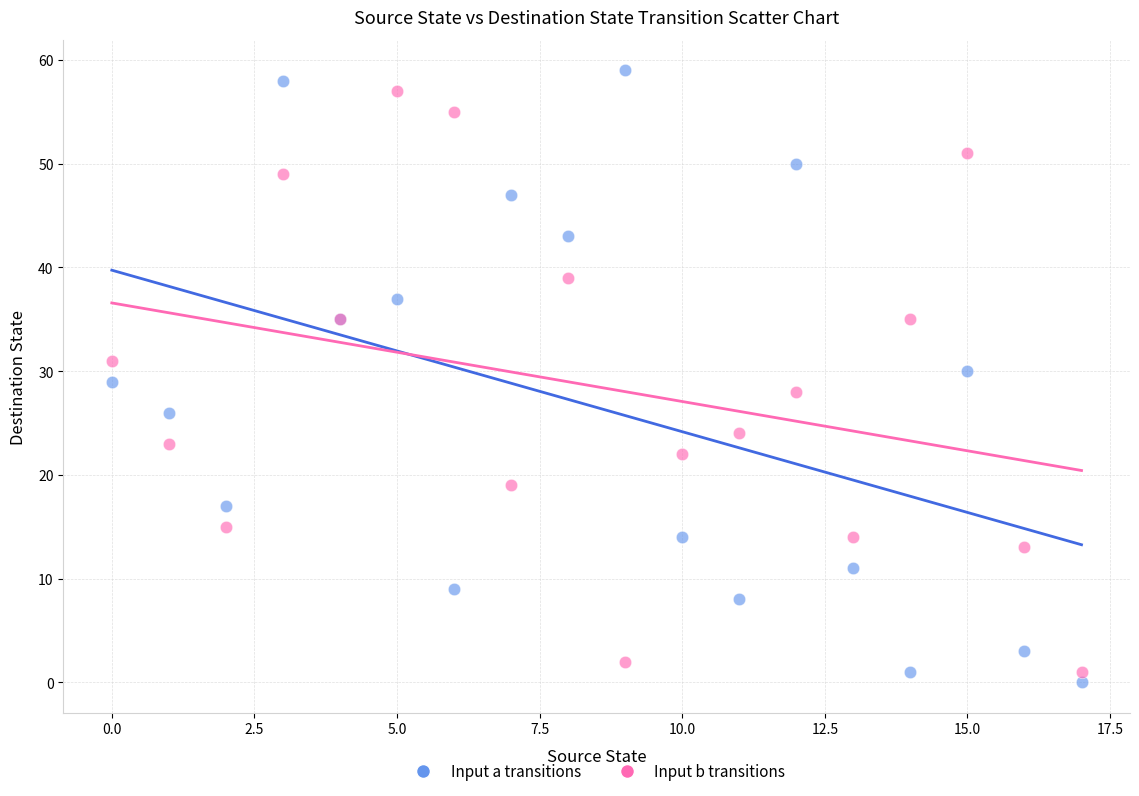

Which series has the widest spread of Y values?

Input a transitions